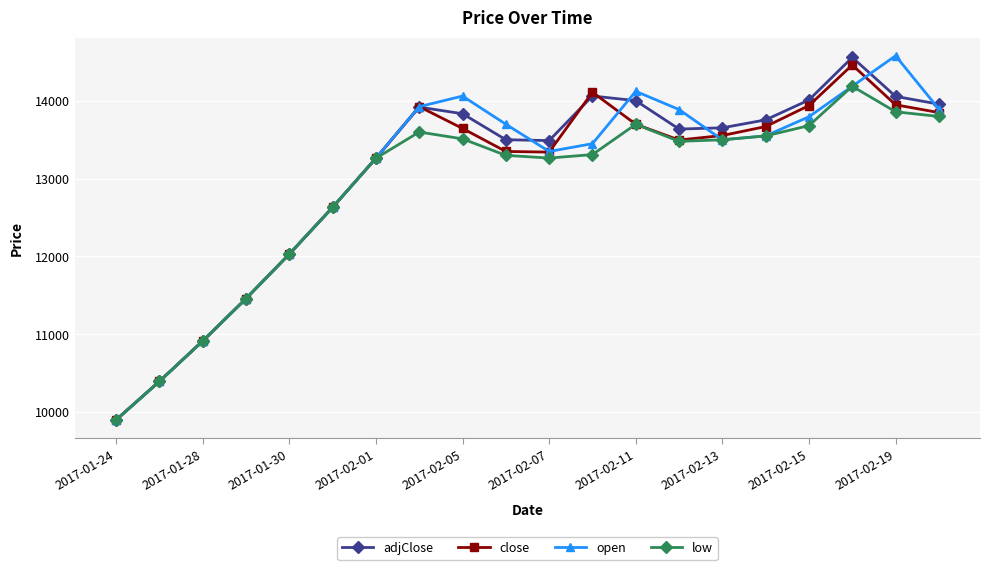

In open, how many points are higher than both neighbors (excluding endpoints)?

3